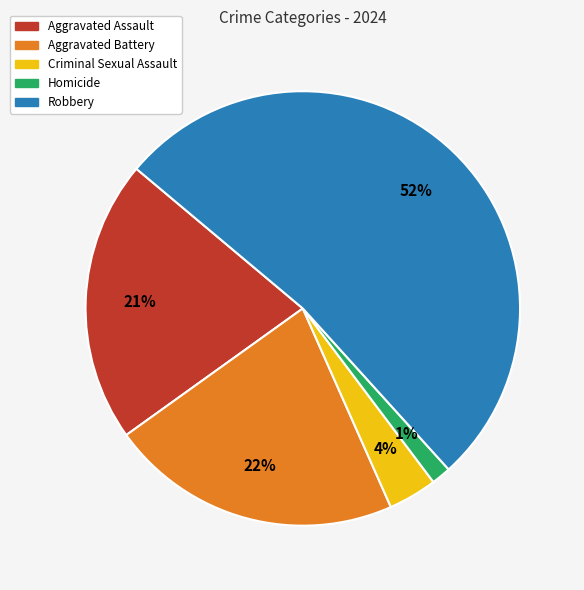

True or false: Homicide accounts for 10% of the total.

False